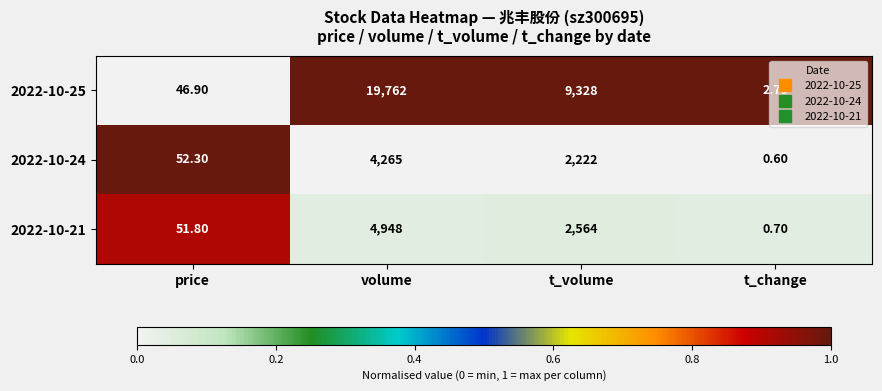

List the series in order of their peak value, highest first.

2022-10-25, 2022-10-21, 2022-10-24